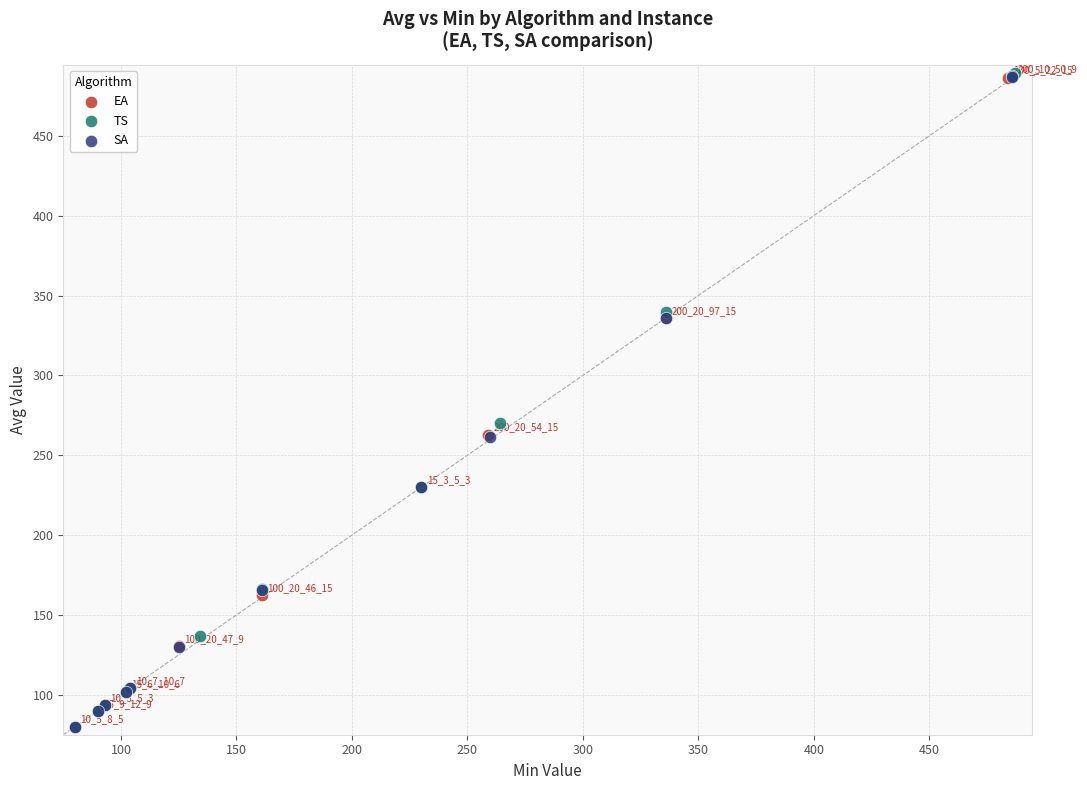

Which series has the widest spread of Y values?

TS